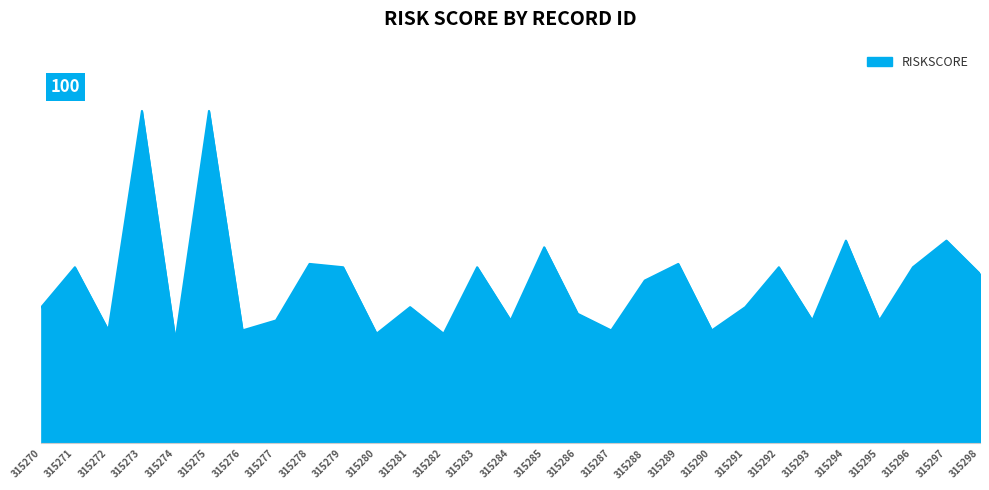

At which category does the data reach its first local peak?

315271